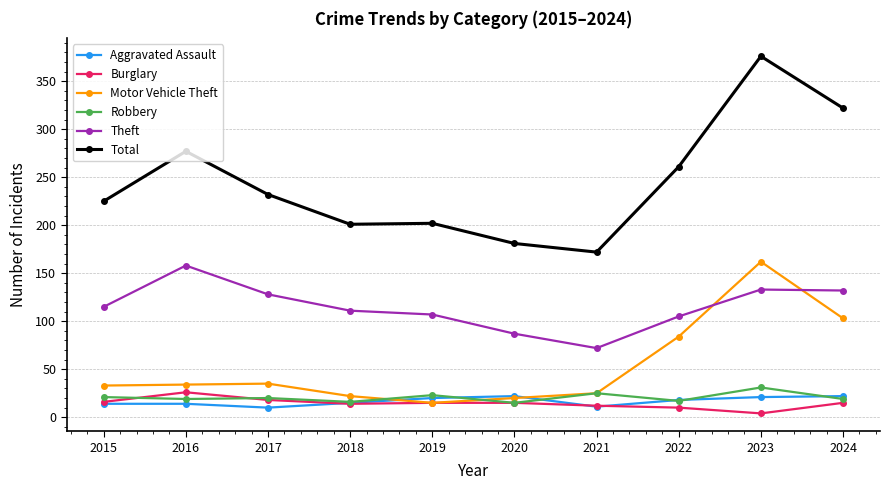

What is the minimum value for Theft?

72